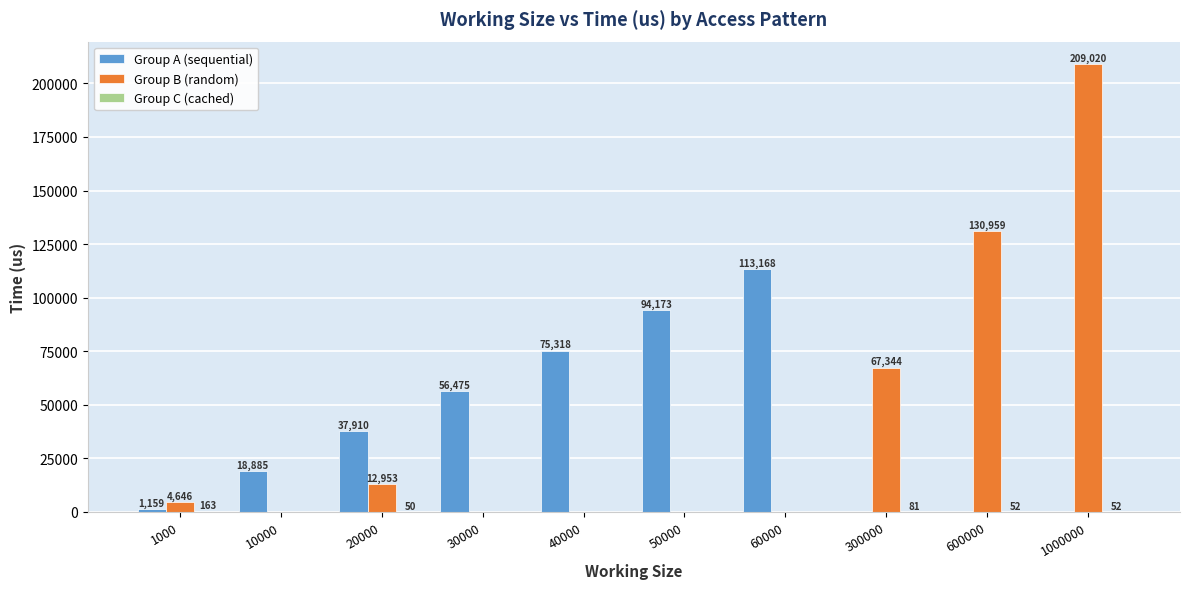

How many data points does each series have?

10